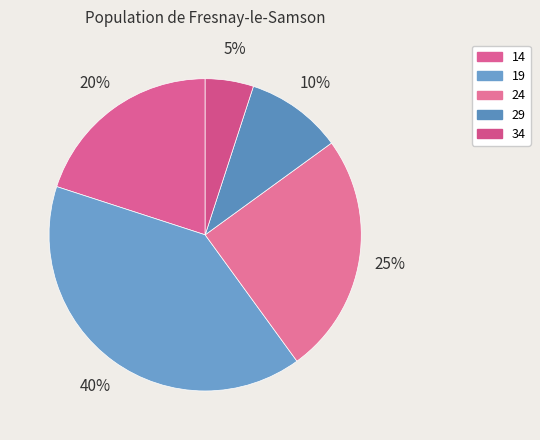

Between 19 and 34, which is larger?

19